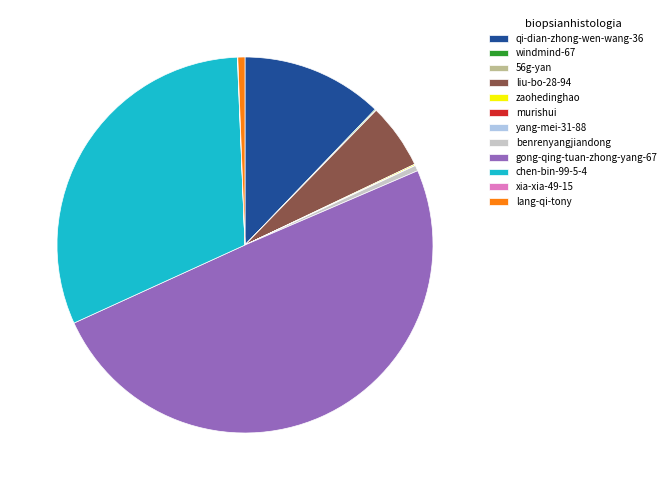

Does lang-qi-tony account for over 50% of the chart?

No